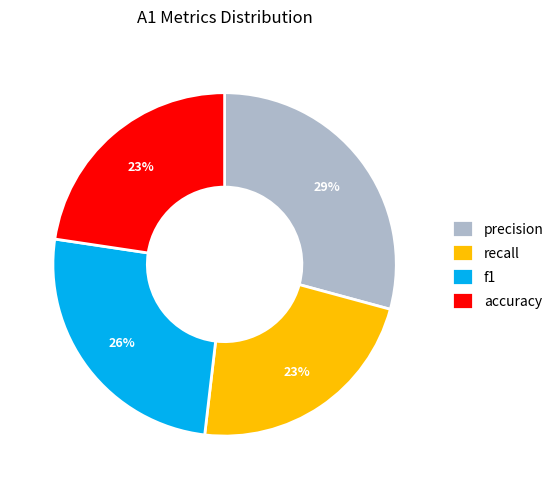

Which category has the biggest portion of the pie?

precision